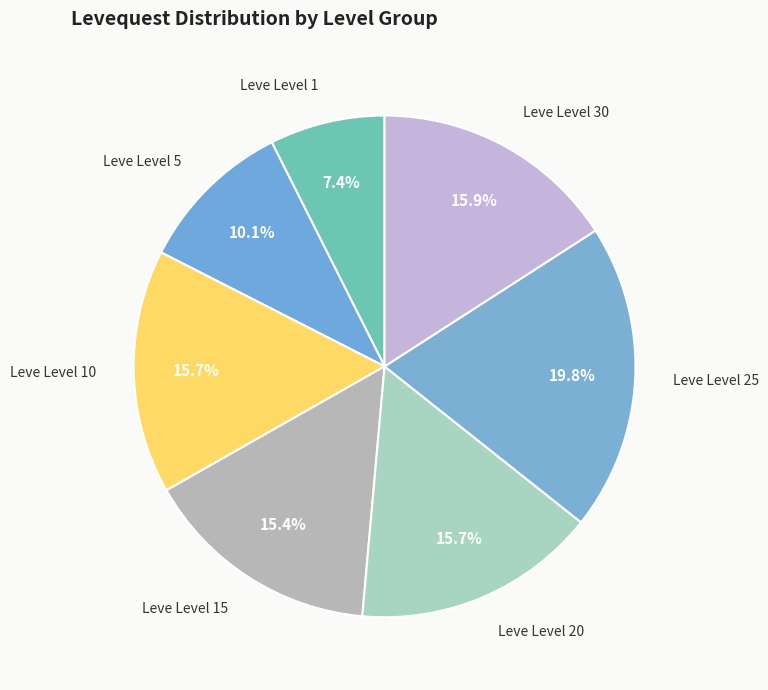

Is there a majority slice in this chart?

No